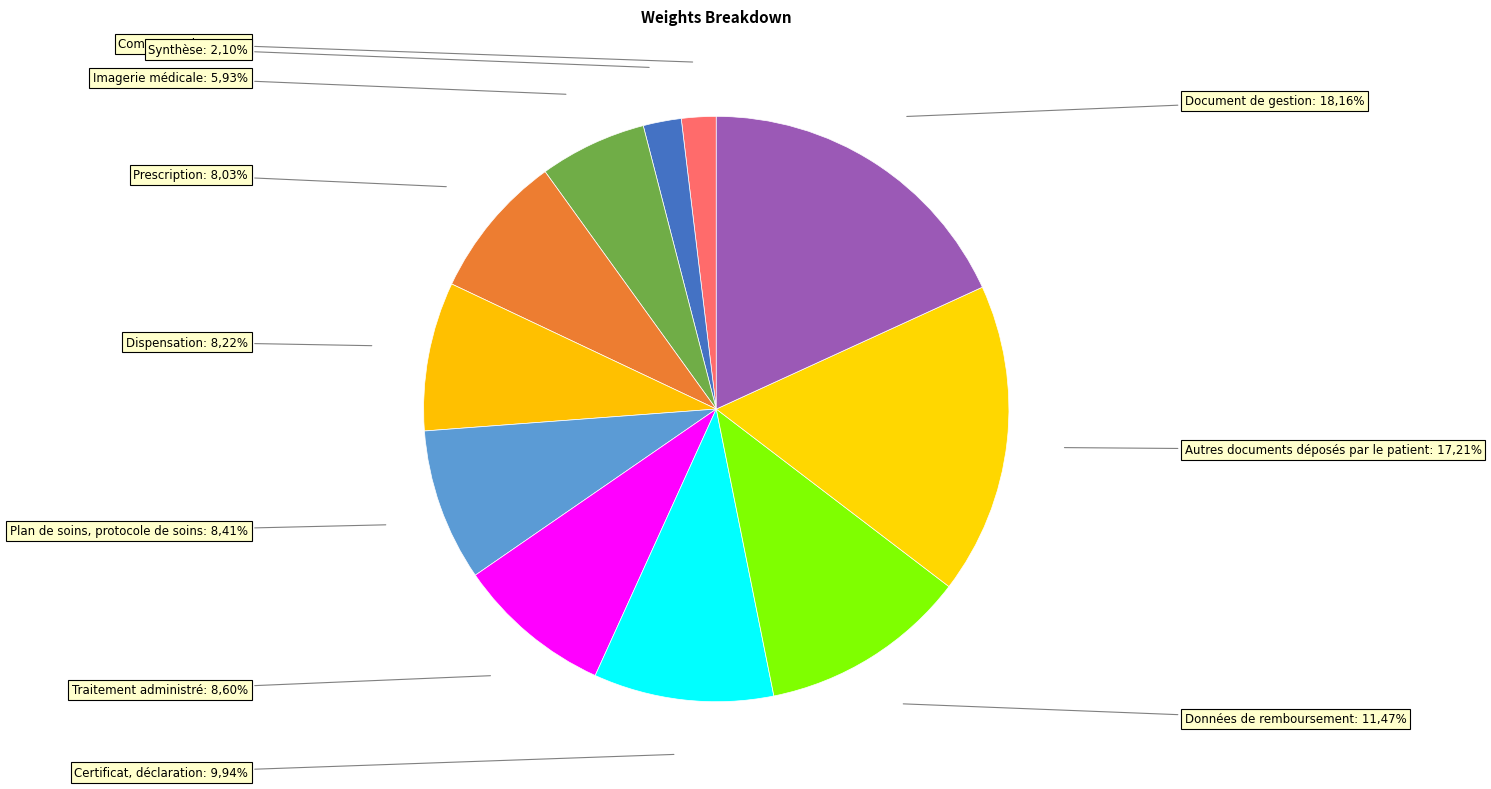

Rank the categories by value from highest to lowest.

Document de gestion, Autres documents déposés par le patient, Données de remboursement, Certificat, déclaration, Traitement administré, Plan de soins, protocole de soins, Dispensation, Prescription, Imagerie médicale, Synthèse, Compte rendu